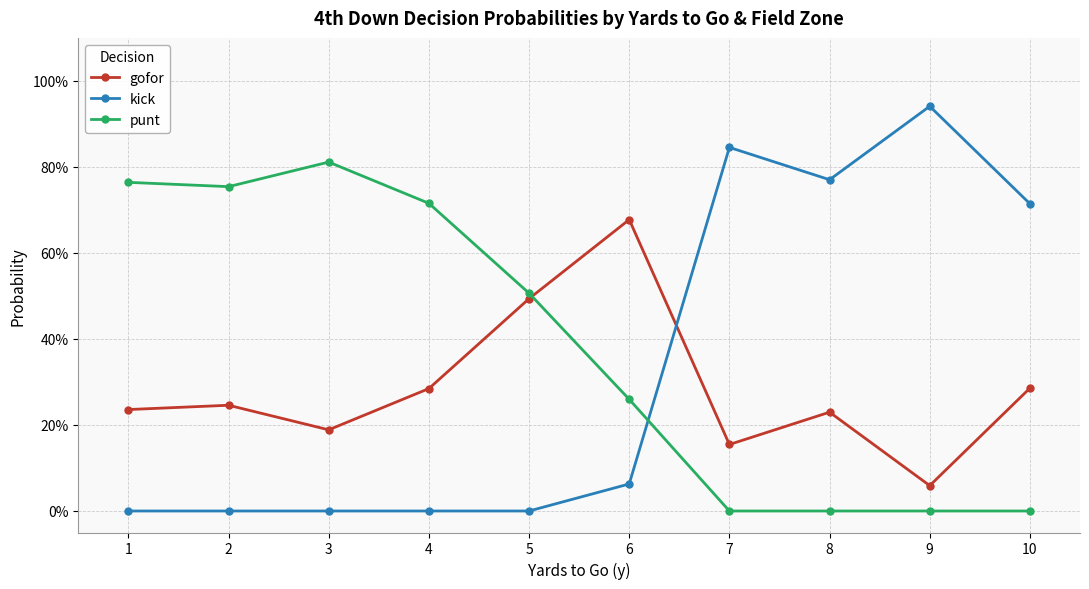

What are all the series names shown in the legend?

gofor, kick, punt